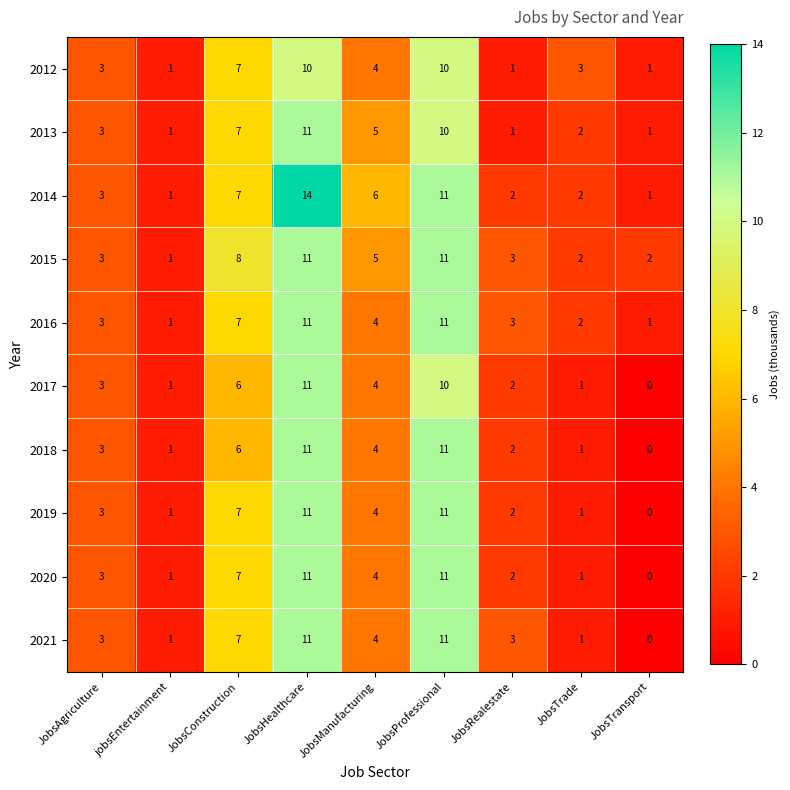

What is the difference between the maximum and minimum values in the 2016 series?

10